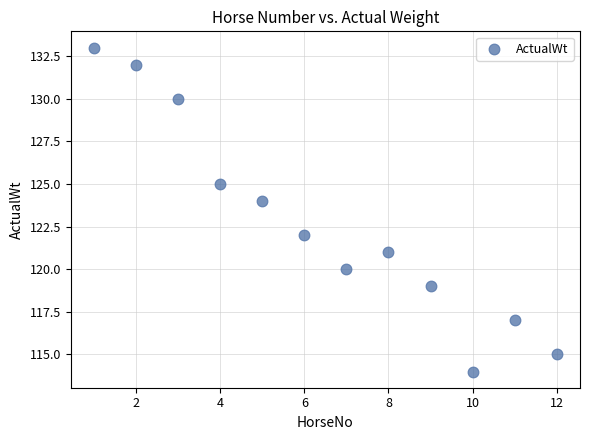

What is the average Y value?

123